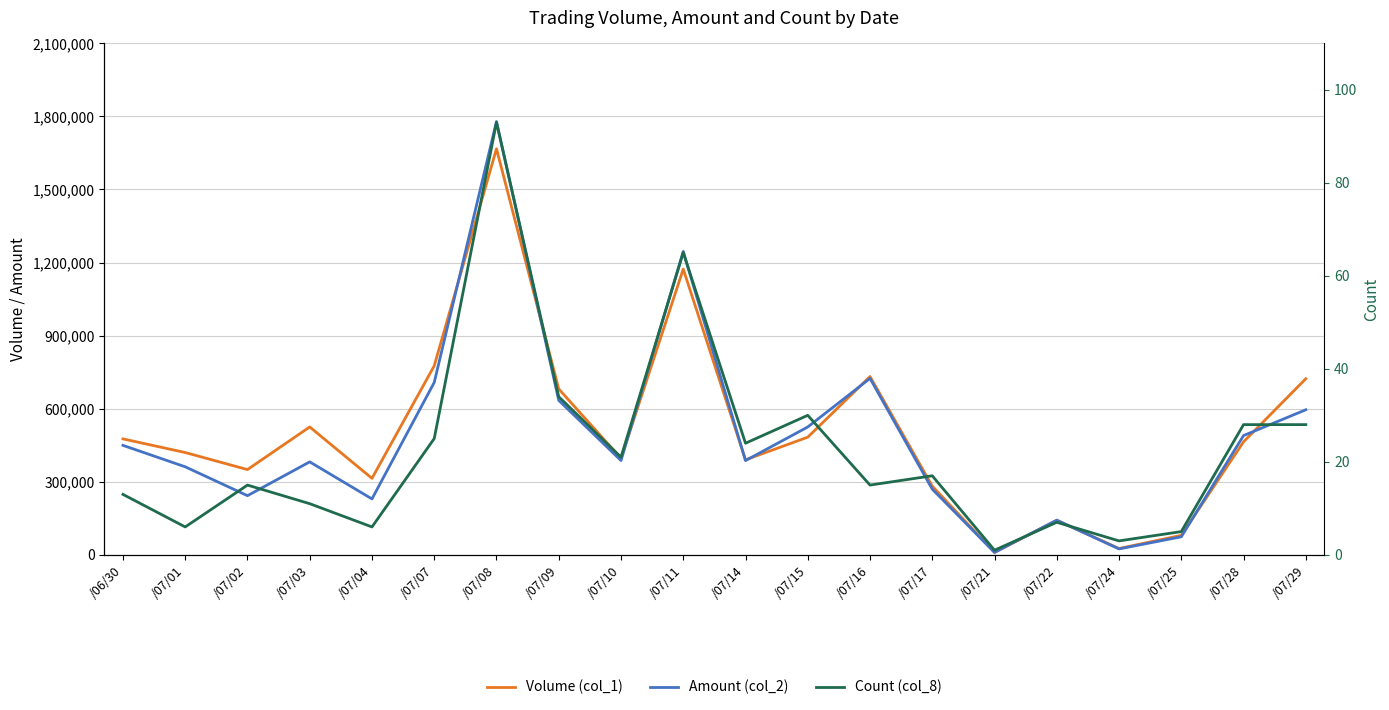

At /07/16, list the series in order from largest to smallest.

Volume (col_1), Amount (col_2), Count (col_8)